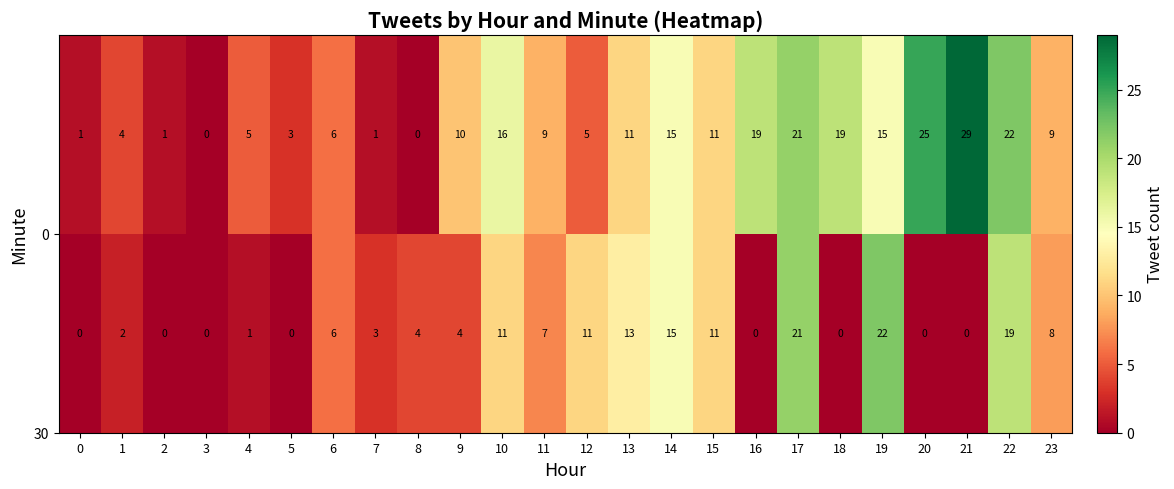

How many categories are shown in the chart?

24